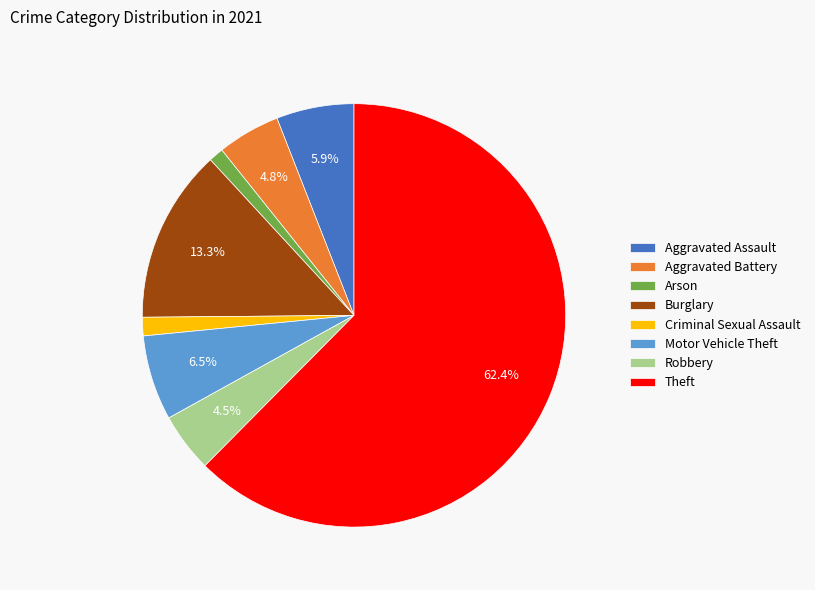

How many segments does this pie chart have?

8